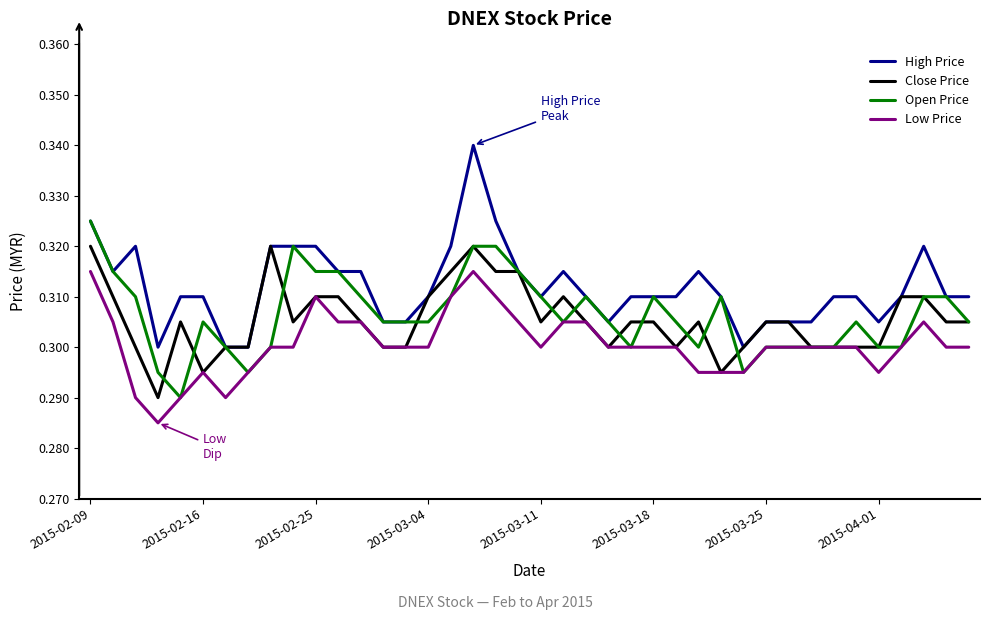

Which series has the widest spread of values?

High Price